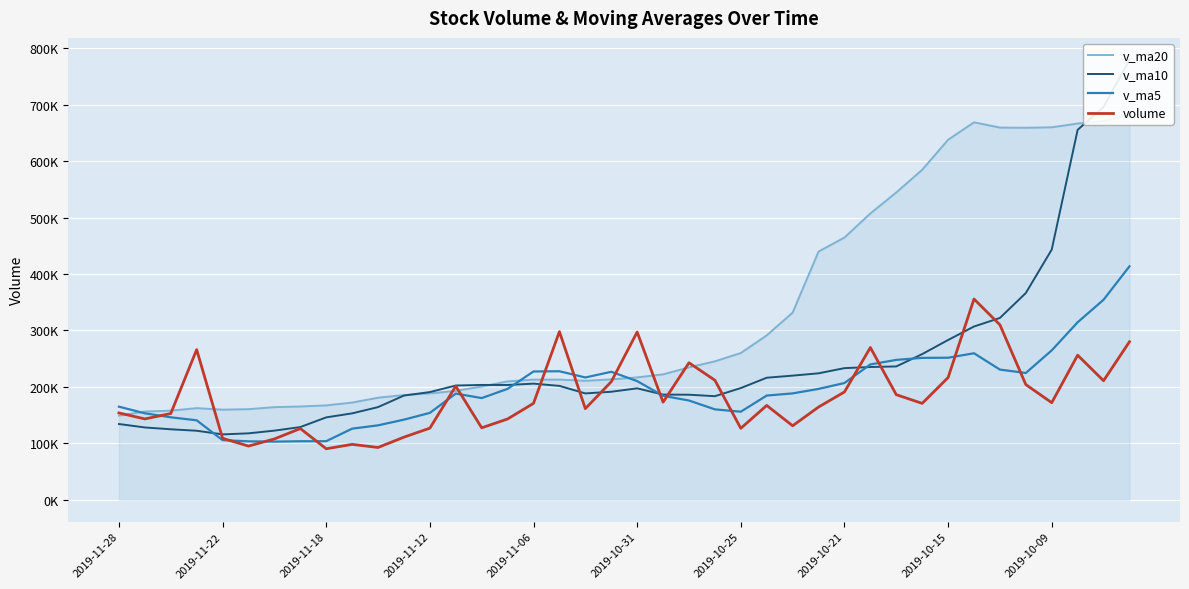

How many values in the volume series exceed 170854?

20